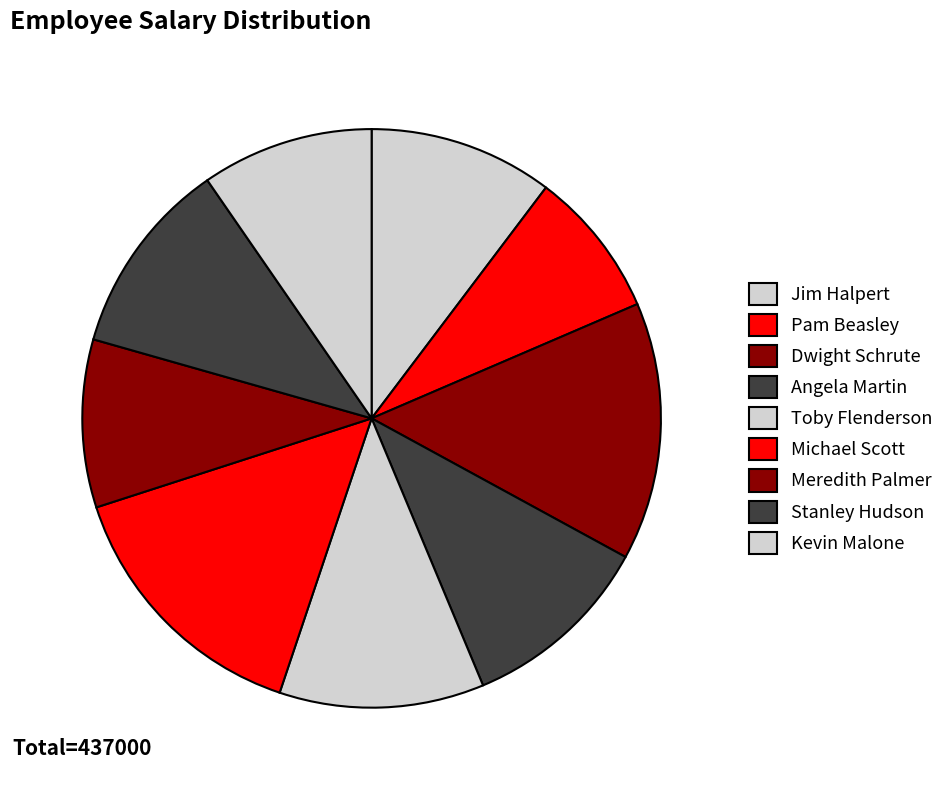

How much of the chart is everything except Dwight Schrute?

85.6%